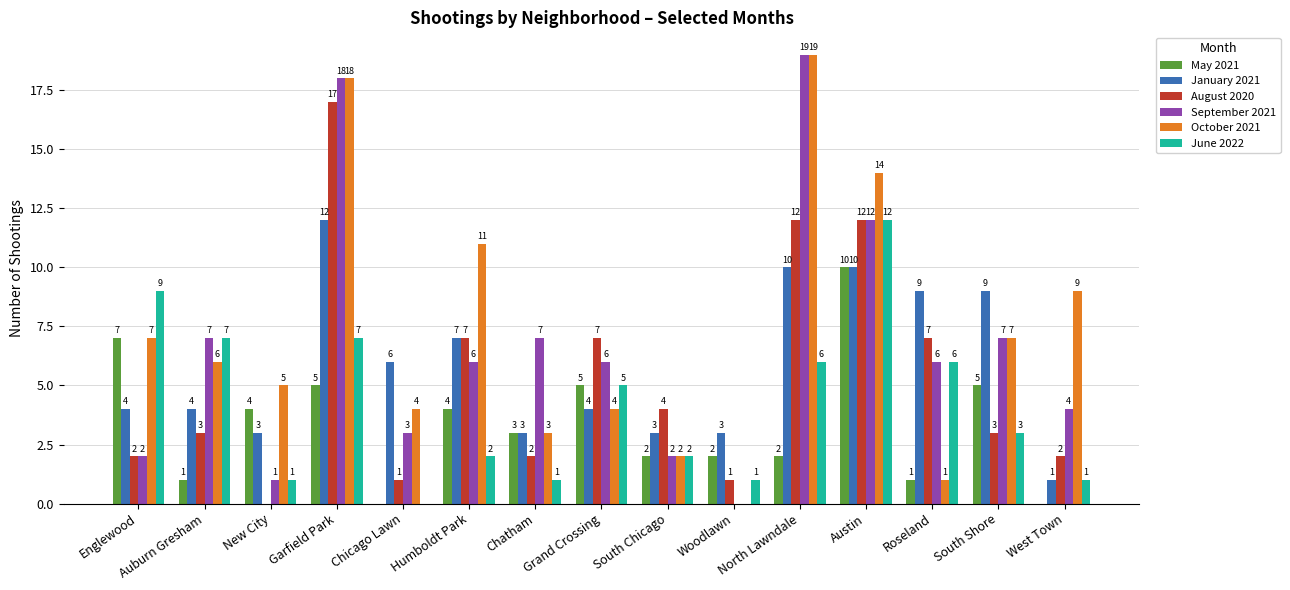

Reading left to right, what are all the values shown in this chart?

May 2021: Englewood=7	Auburn Gresham=1	New City=4	Garfield Park=5	Chicago Lawn=0	Humboldt Park=4	Chatham=3	Grand Crossing=5	South Chicago=2	Woodlawn=2	North Lawndale=2	Austin=10	Roseland=1	South Shore=5	West Town=0
January 2021: Englewood=4	Auburn Gresham=4	New City=3	Garfield Park=12	Chicago Lawn=6	Humboldt Park=7	Chatham=3	Grand Crossing=4	South Chicago=3	Woodlawn=3	North Lawndale=10	Austin=10	Roseland=9	South Shore=9	West Town=1
August 2020: Englewood=2	Auburn Gresham=3	New City=0	Garfield Park=17	Chicago Lawn=1	Humboldt Park=7	Chatham=2	Grand Crossing=7	South Chicago=4	Woodlawn=1	North Lawndale=12	Austin=12	Roseland=7	South Shore=3	West Town=2
September 2021: Englewood=2	Auburn Gresham=7	New City=1	Garfield Park=18	Chicago Lawn=3	Humboldt Park=6	Chatham=7	Grand Crossing=6	South Chicago=2	Woodlawn=0	North Lawndale=19	Austin=12	Roseland=6	South Shore=7	West Town=4
October 2021: Englewood=7	Auburn Gresham=6	New City=5	Garfield Park=18	Chicago Lawn=4	Humboldt Park=11	Chatham=3	Grand Crossing=4	South Chicago=2	Woodlawn=0	North Lawndale=19	Austin=14	Roseland=1	South Shore=7	West Town=9
June 2022: Englewood=9	Auburn Gresham=7	New City=1	Garfield Park=7	Chicago Lawn=0	Humboldt Park=2	Chatham=1	Grand Crossing=5	South Chicago=2	Woodlawn=1	North Lawndale=6	Austin=12	Roseland=6	South Shore=3	West Town=1